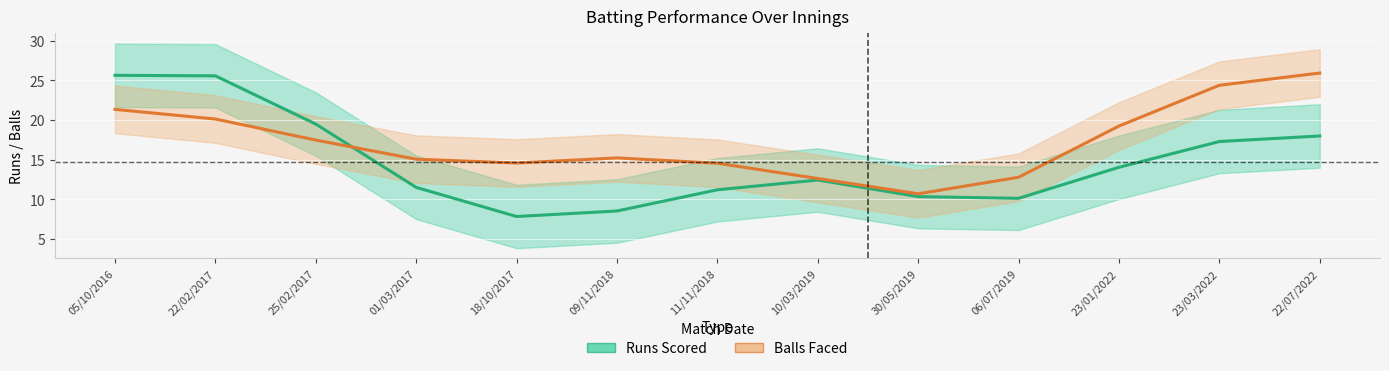

How many data points in Balls Faced are less than 15?

5